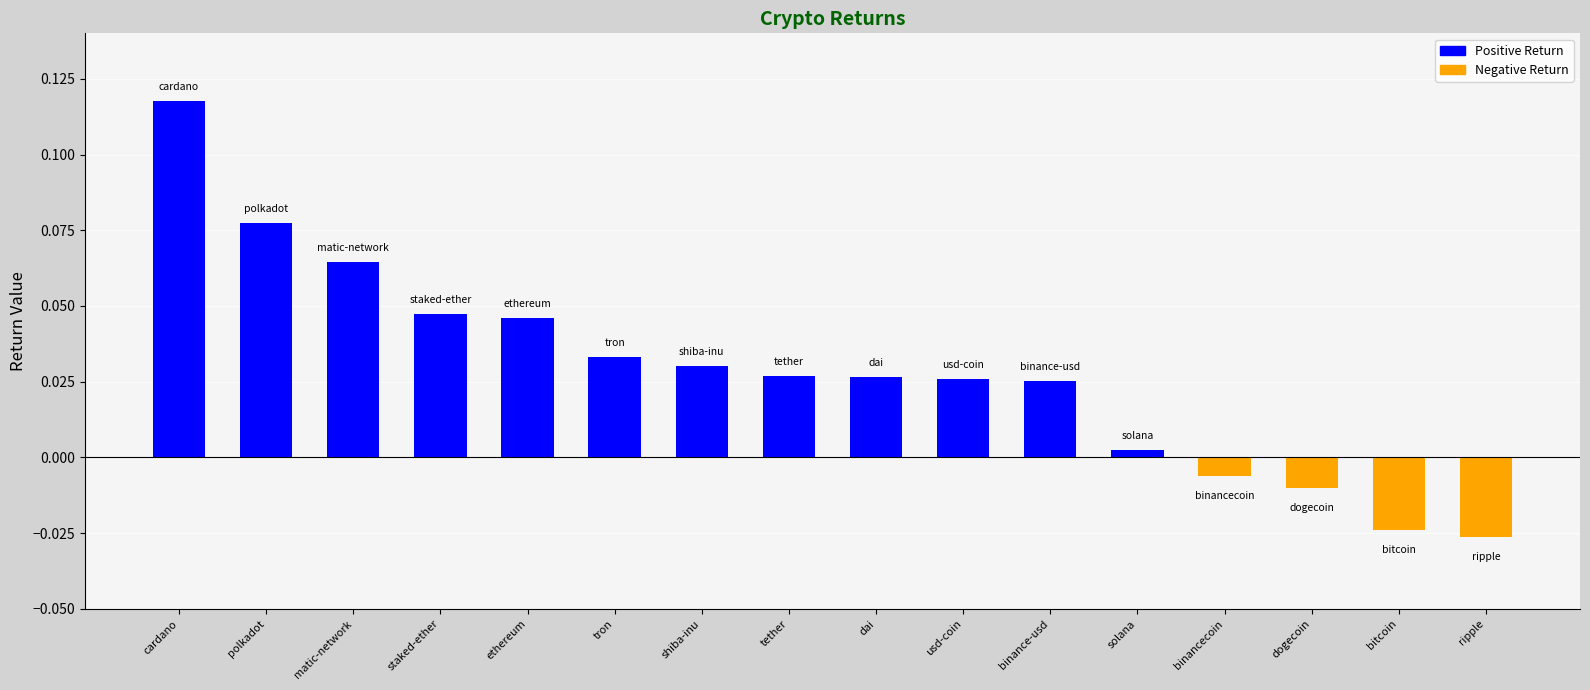

Does the chart contain stacked bars?

No